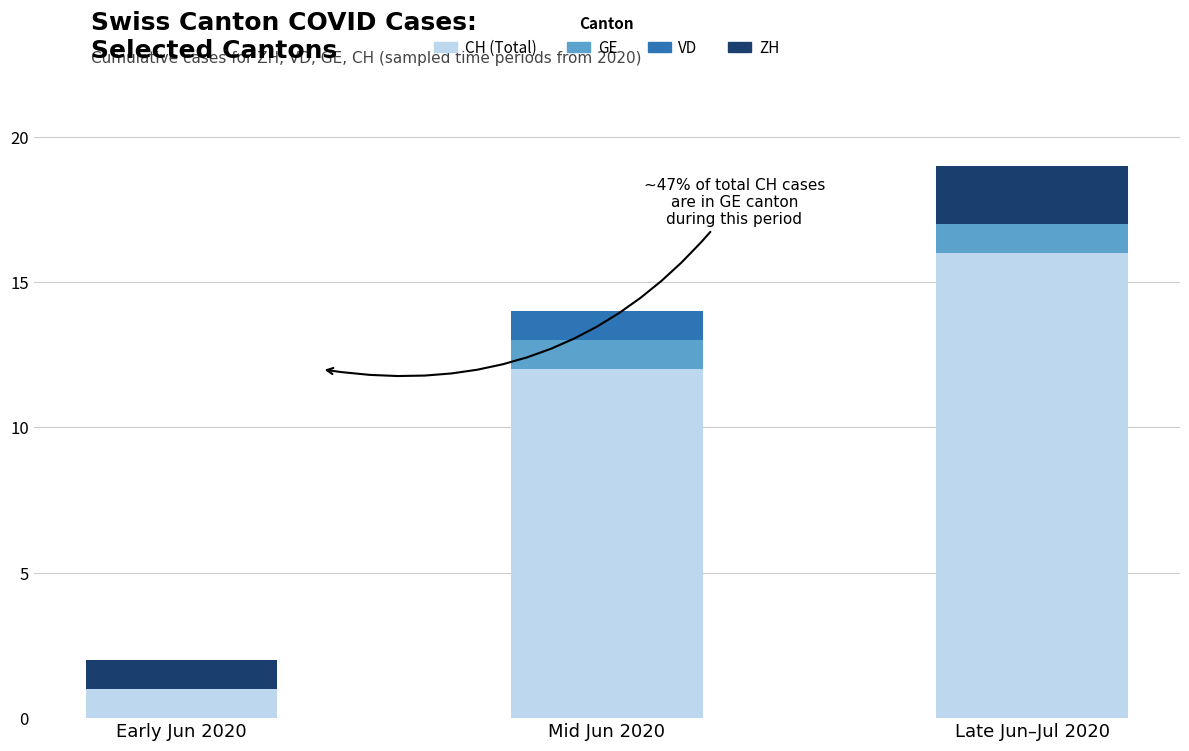

At which category is the sum across all series the highest?

Late Jun–Jul 2020